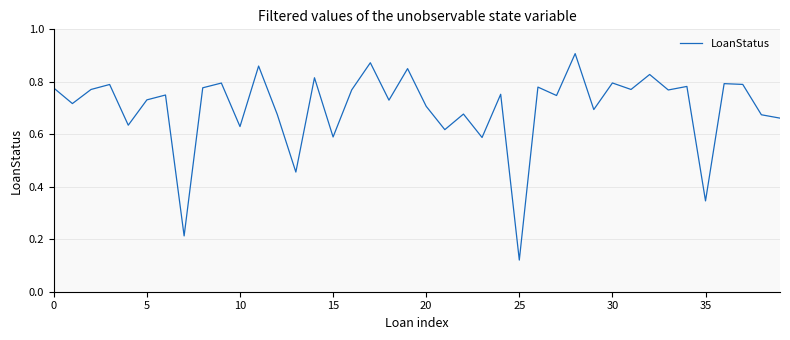

Does the chart display data point markers on the line(s)?

No